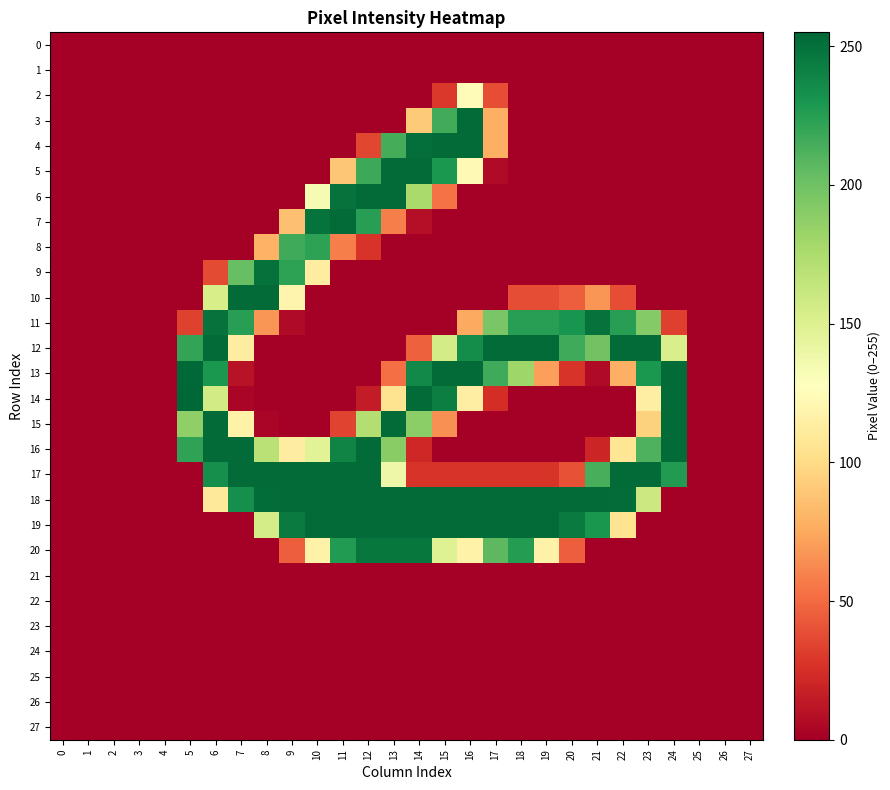

Which series changed the most between 2 and 8?

10